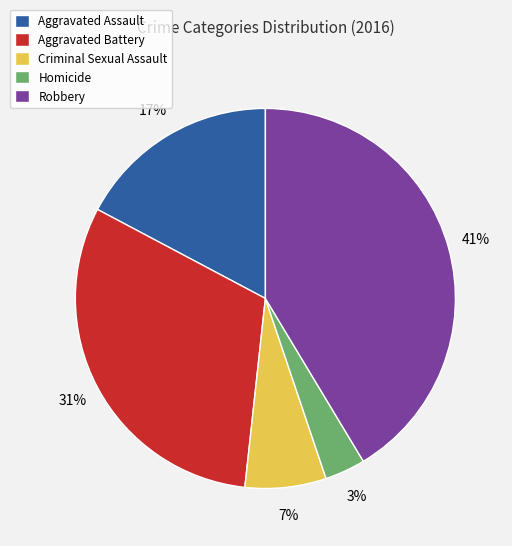

Is the sum of Homicide and Aggravated Battery greater than half?

No